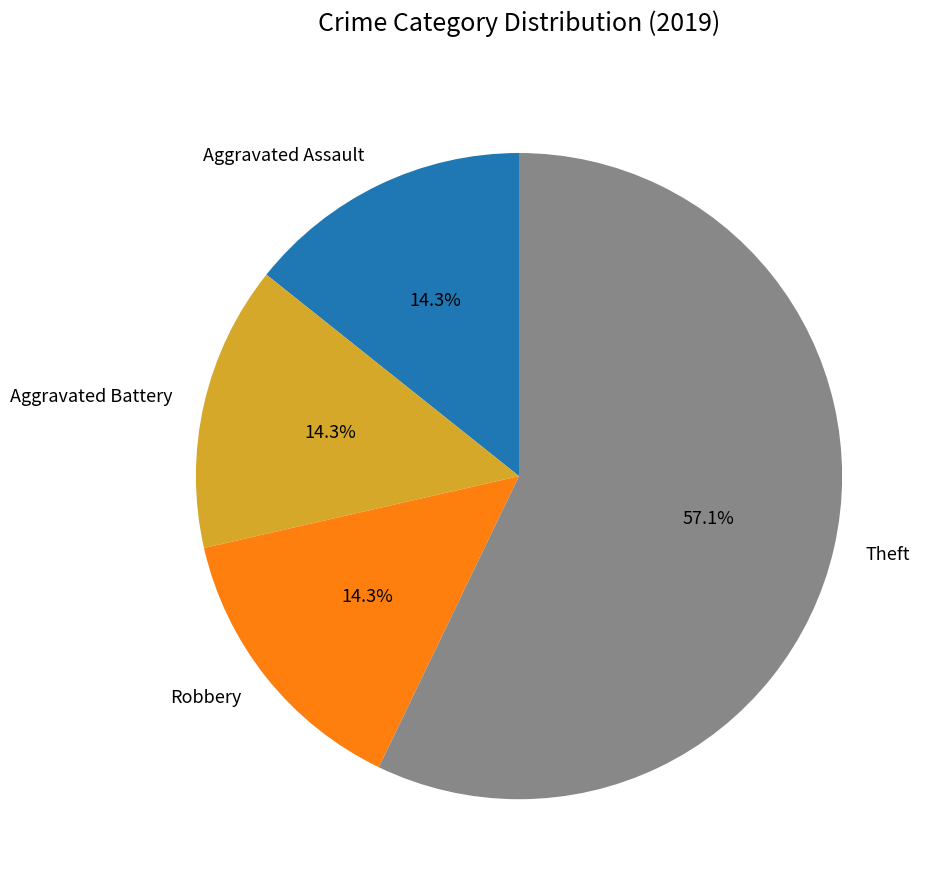

Count the number of slices in the pie.

4